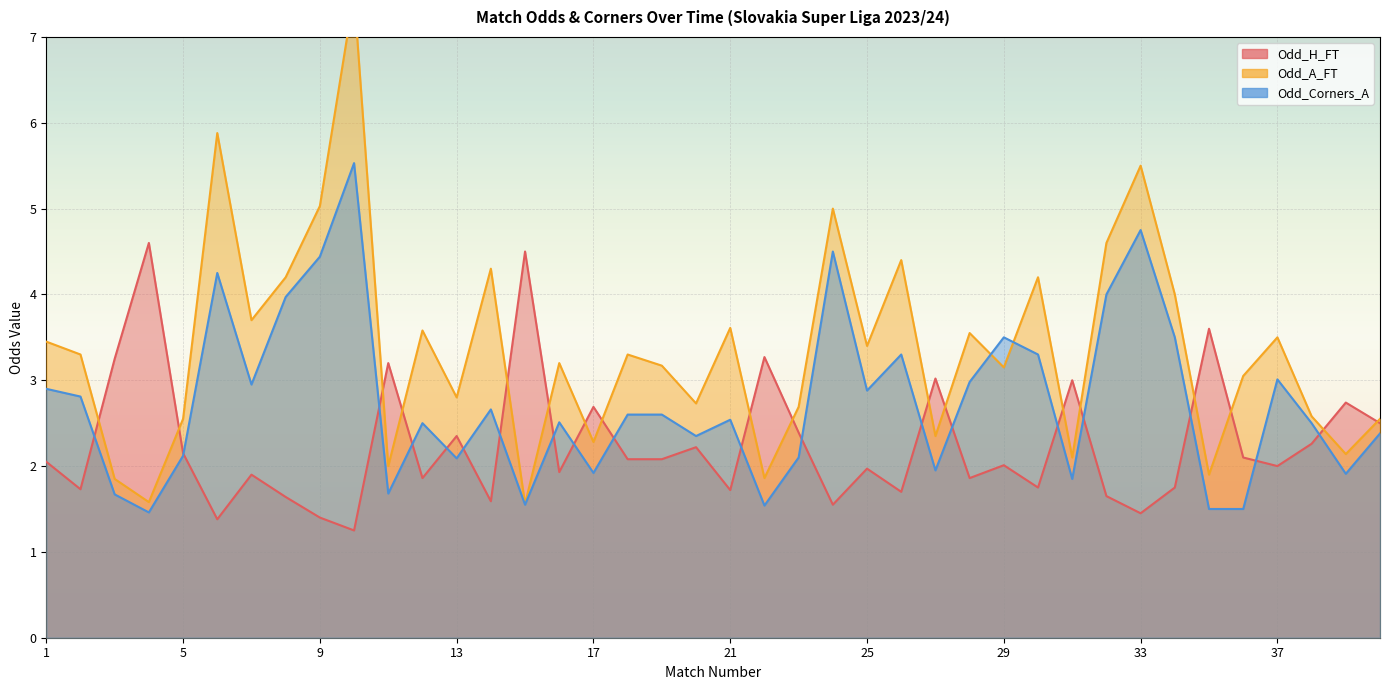

What is the sum of the Odd_Corners_A values at 22 and 20?

3.9